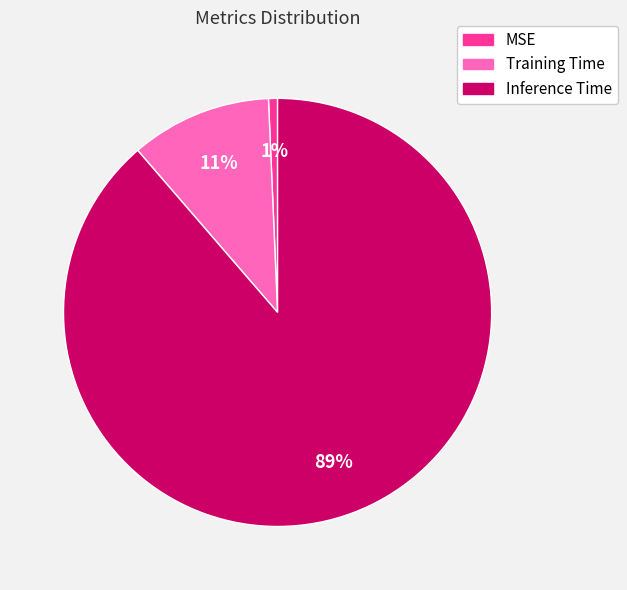

Combined, do MSE and Training Time account for over 50%?

No